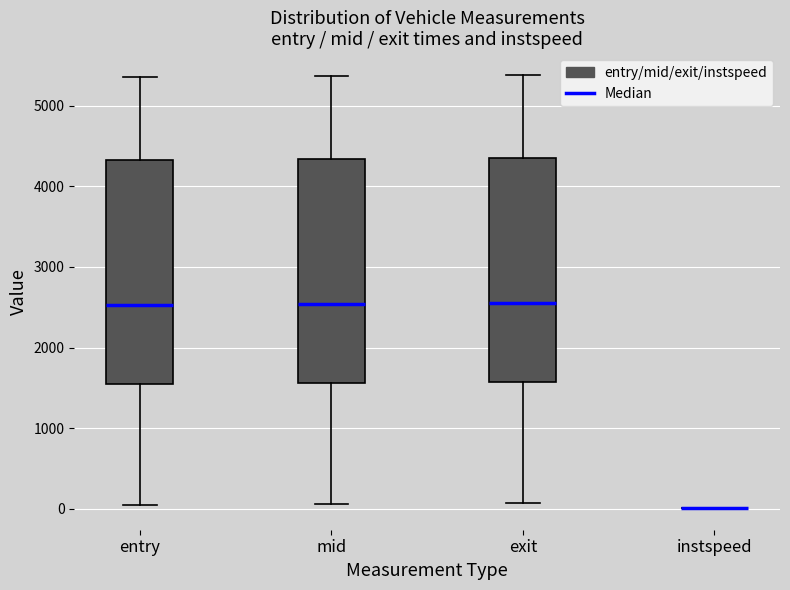

Reading left to right, transcribe this box plot: for each box, give where its median line is, the range the box spans, and where its two whiskers end, as read against the y-axis. The values are not printed on the chart, so give them approximately, as read against the axis.

entry: median 2500, box 1500 to 4300, whiskers 0 to 5400
mid: median 2500, box 1600 to 4300, whiskers 100 to 5400
exit: median 2600, box 1600 to 4300, whiskers 100 to 5400
instspeed: box collapsed to a line at 0, whiskers 0 to 0